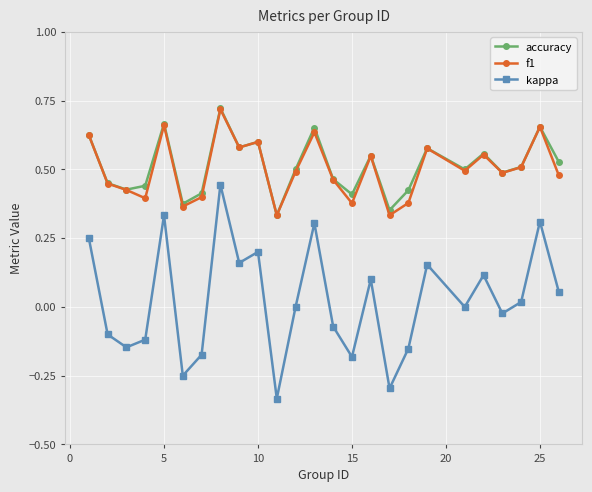

True or false: kappa and accuracy intersect in this chart.

False